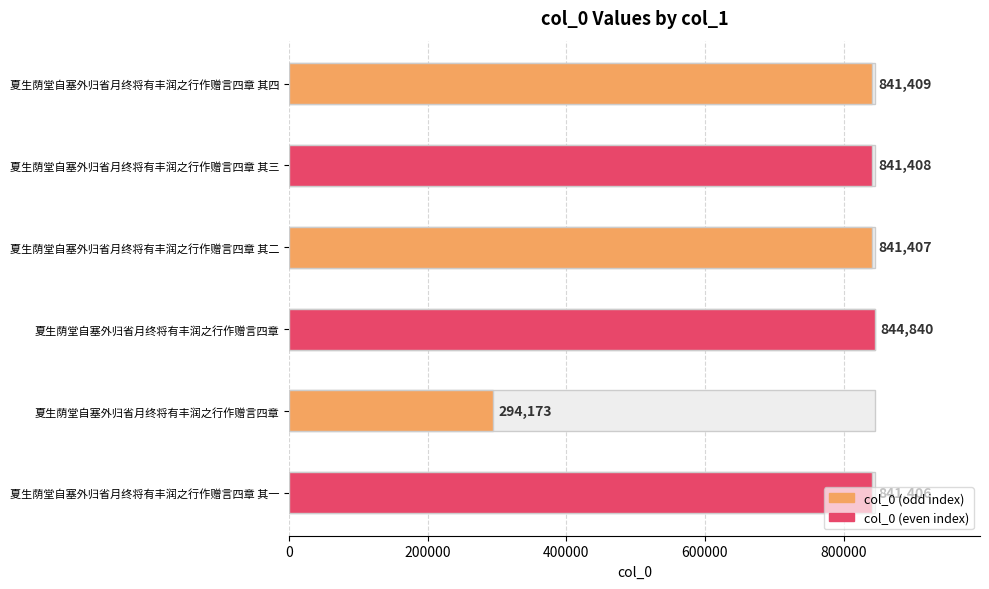

Is it true that the value at 夏生荫堂自塞外归省月终将有丰润之行作赠言四章 其一 is 841406?

True